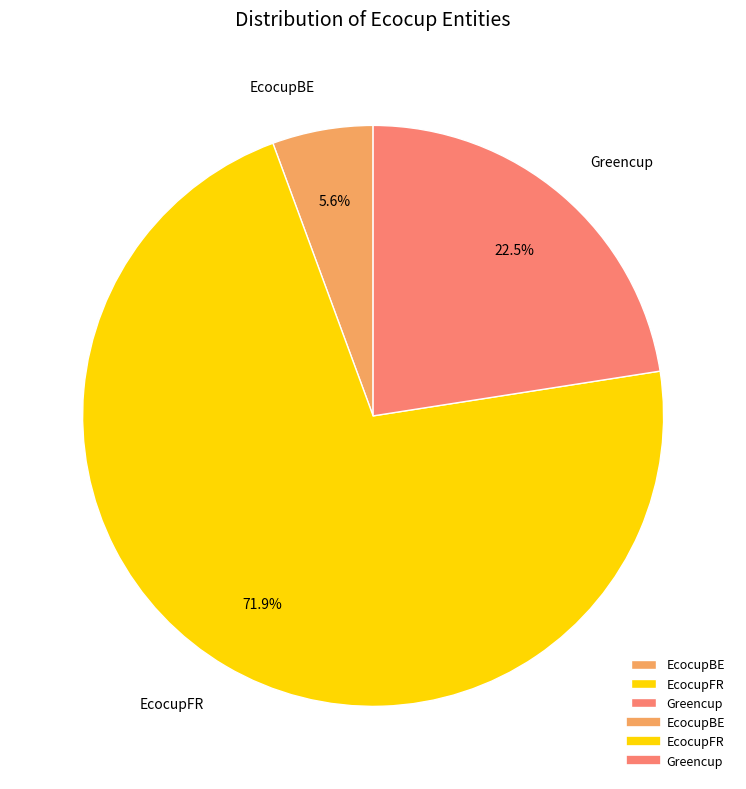

To the nearest percent, what is the difference between the largest and smallest slice percentages?

66%